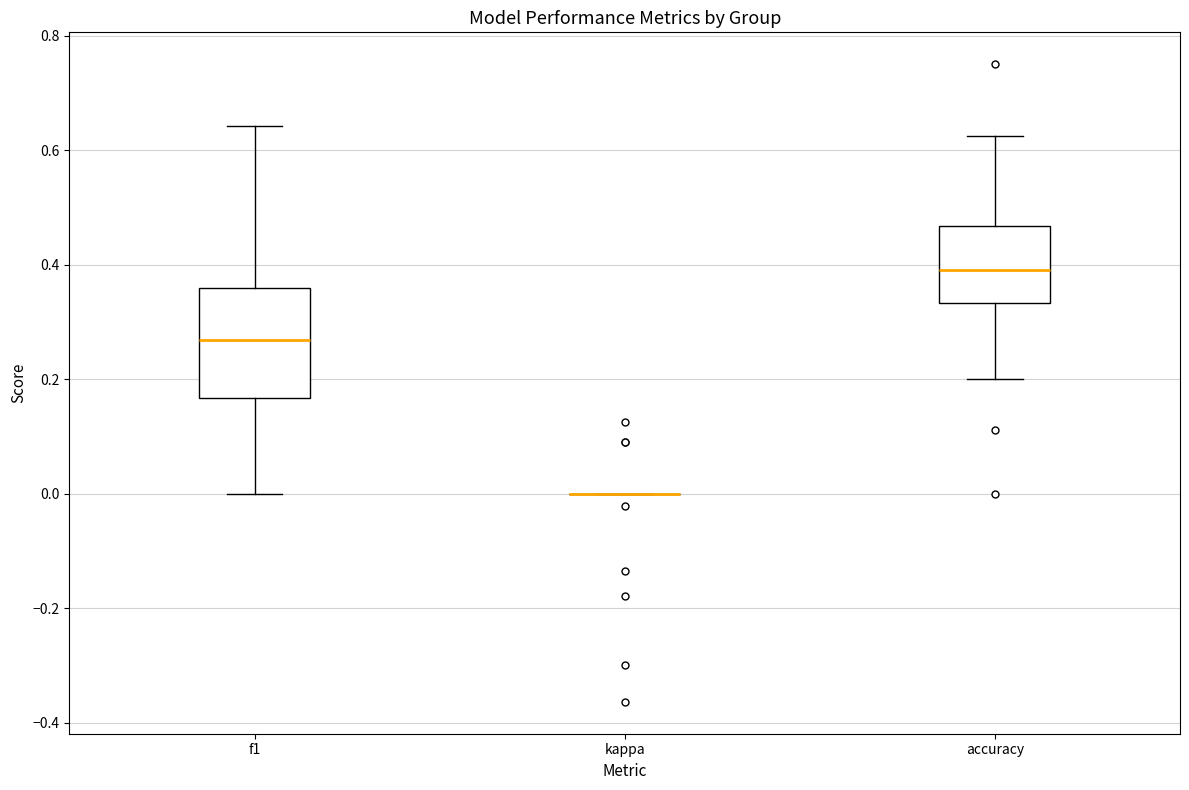

Which box is the tallest, from its lower edge to its upper edge?

f1